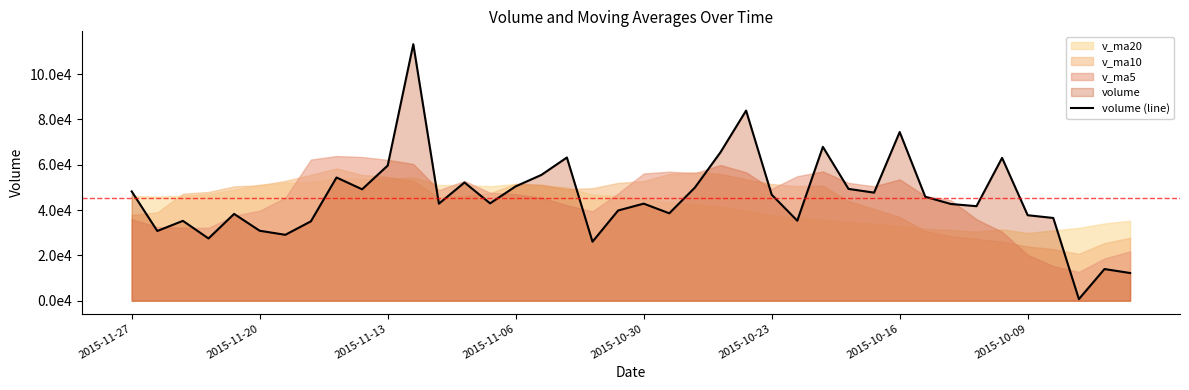

How many interior local peaks (higher than both neighbors) does the data have?

12